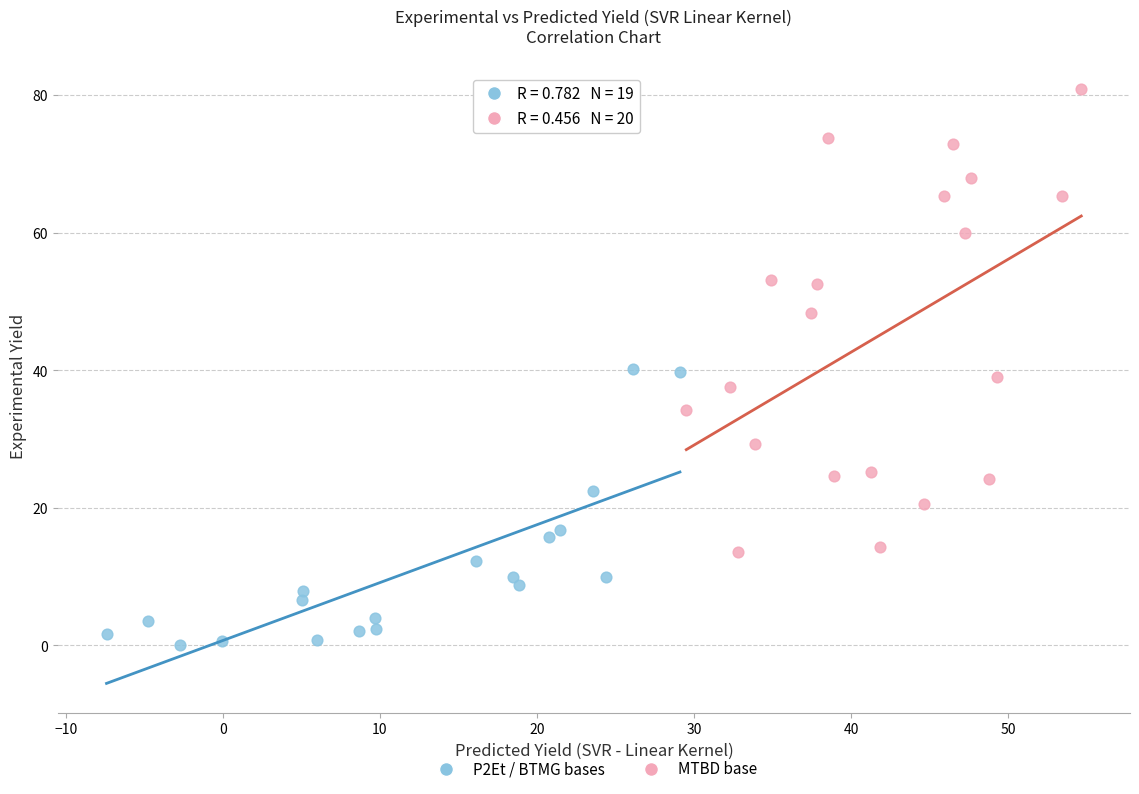

Which series contains the highest Y value?

MTBD base